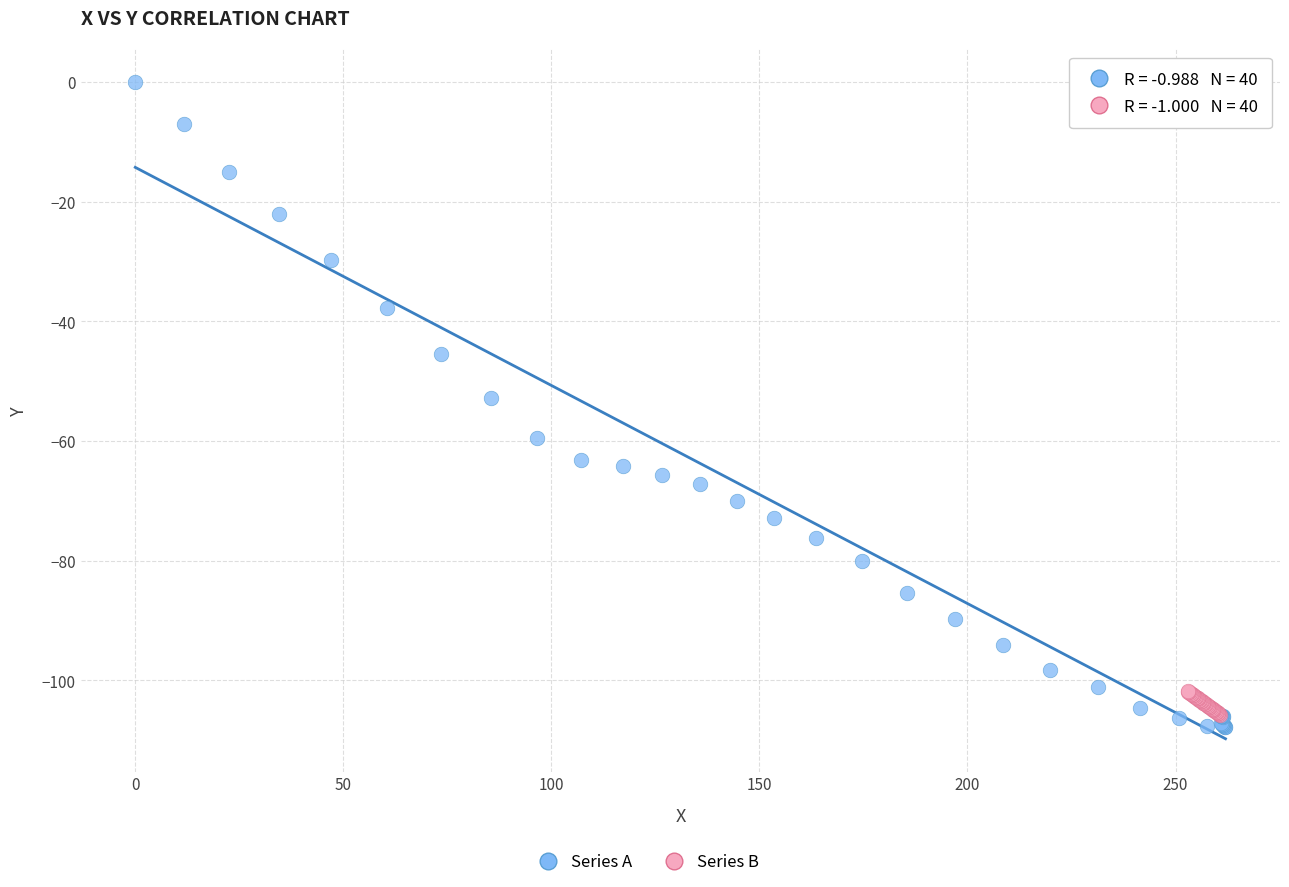

Which series reaches the maximum Y coordinate?

Series A